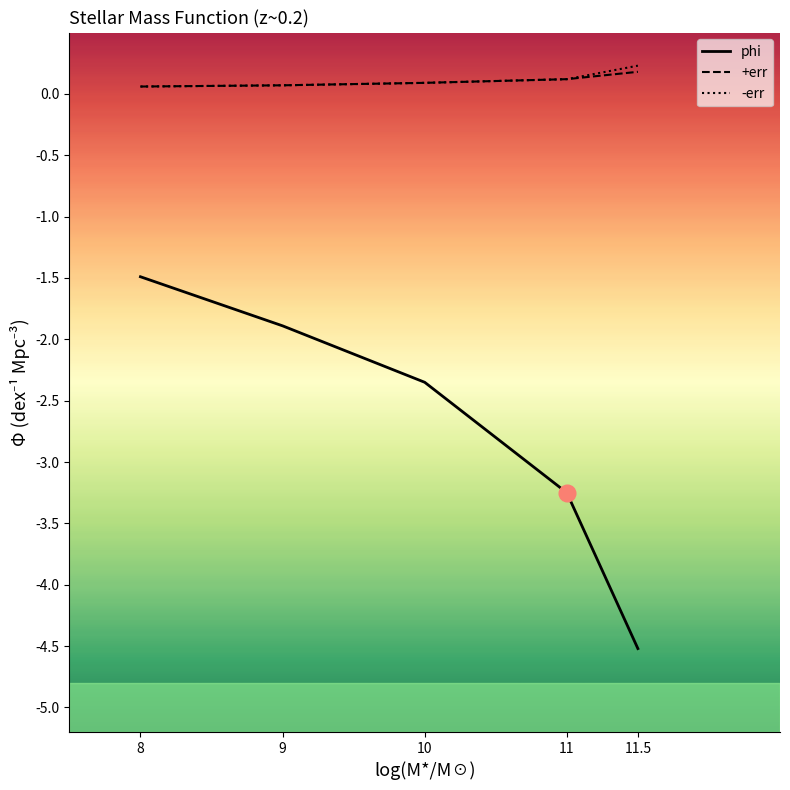

What is the approximate value of +err at 11.5?

0.2